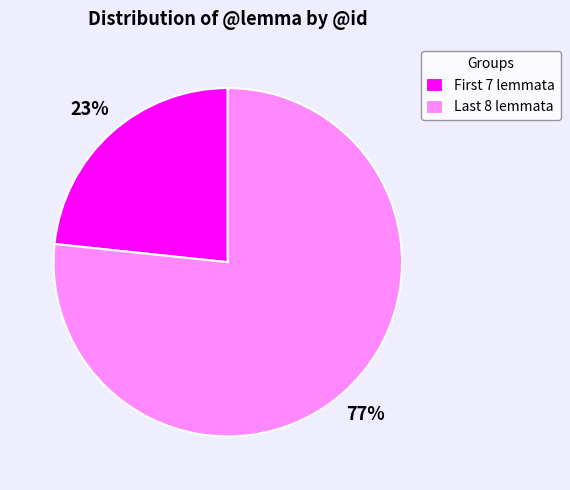

Which slice represents more than half of the pie?

Last 8 lemmata